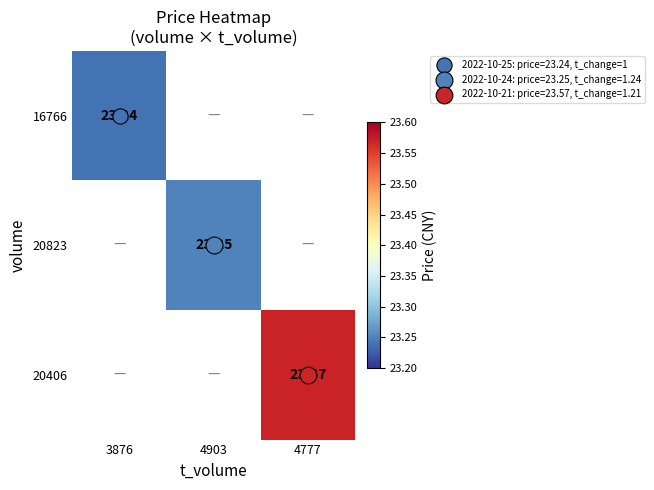

Rank the categories by 16766 value from lowest to highest.

3876, 4903, 4777